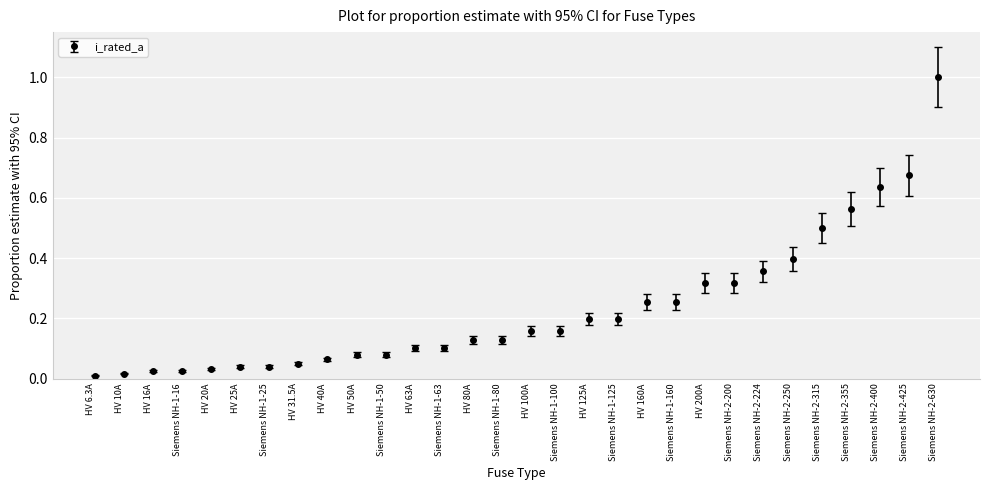

What is the label of the 12th point from the right?

Siemens NH-1-125